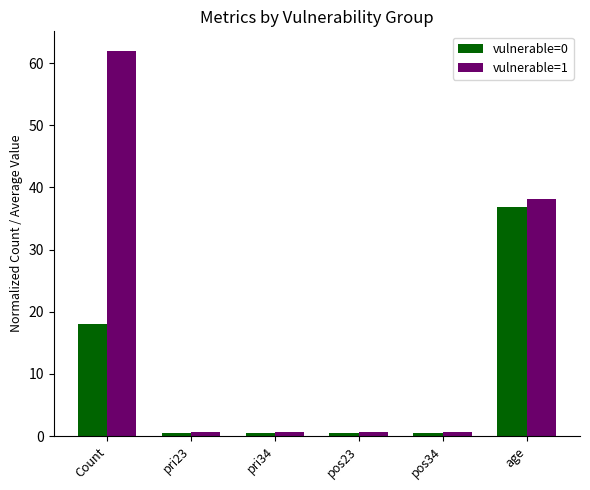

List the series in order of their peak value, lowest first.

vulnerable=0, vulnerable=1